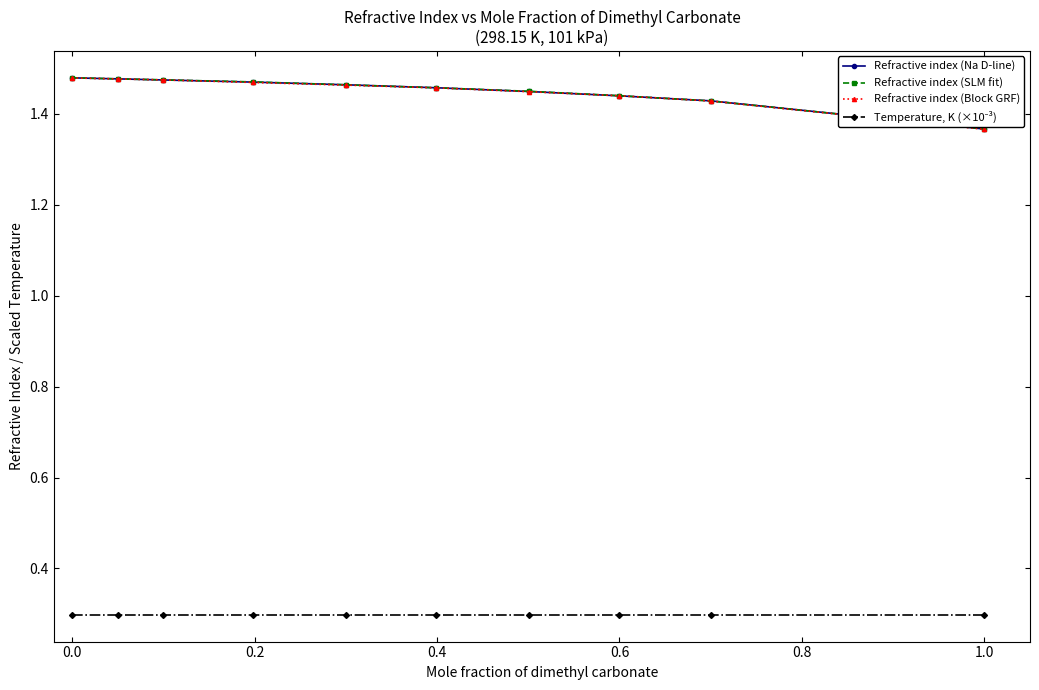

What is the minimum value shown in the chart?

0.3